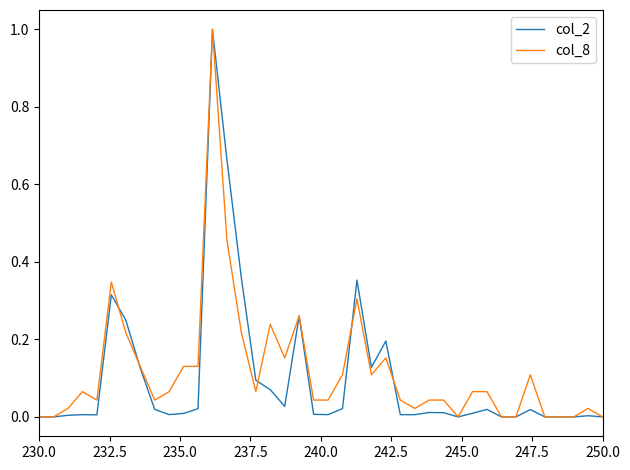

What is the greatest value displayed?

1.0